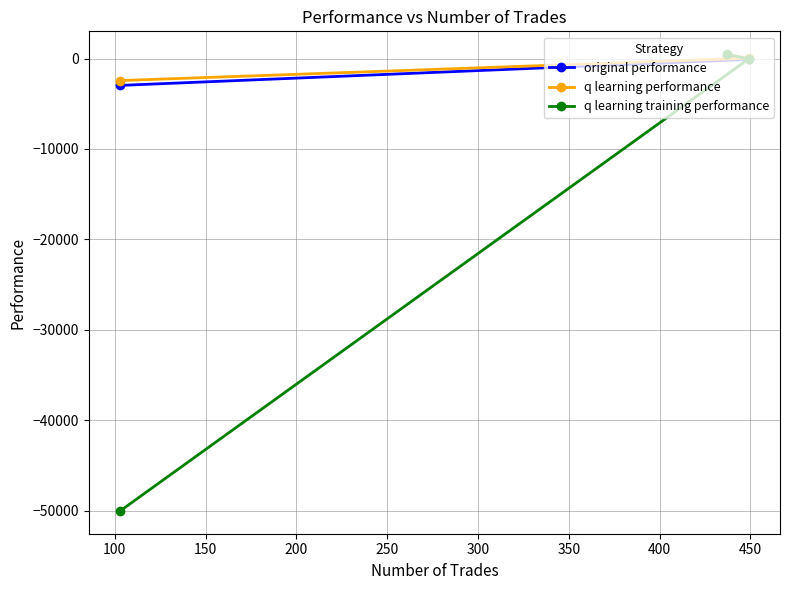

What is the minimum value for q learning performance?

-2438.3